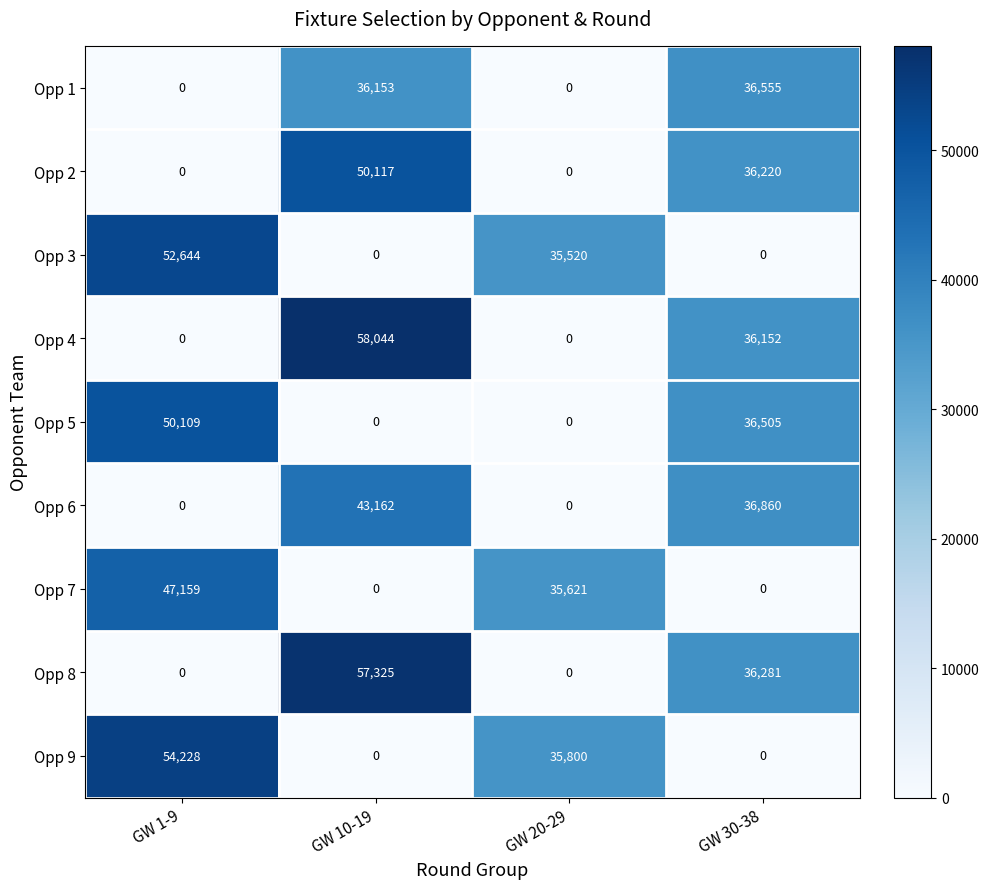

What is the greatest value displayed?

58044